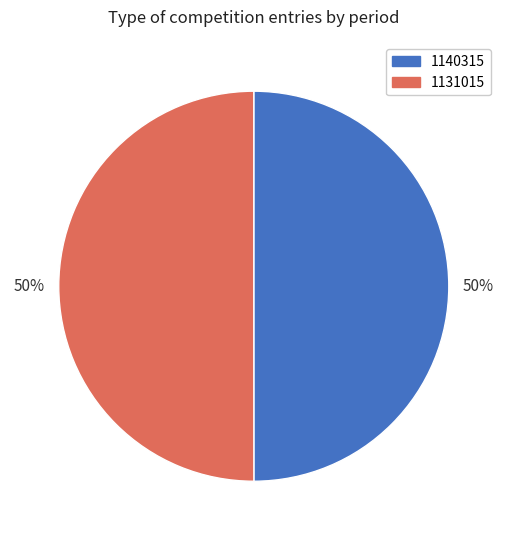

True or false: 1140315 accounts for 36% of the total.

False